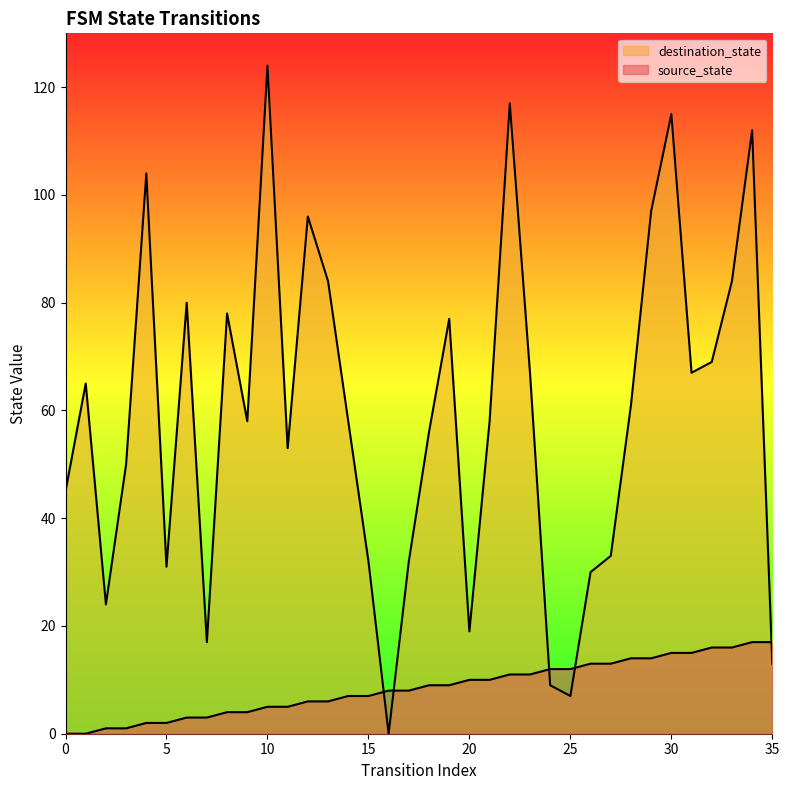

Which category has the highest value in the destination_state series?

10